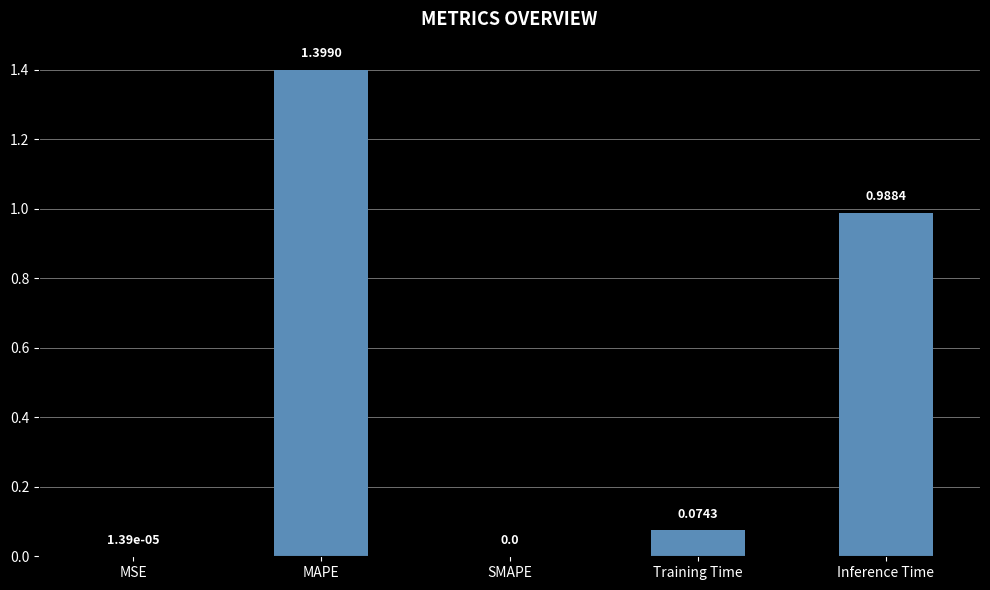

What is the difference between the values at SMAPE and MAPE?

1.4